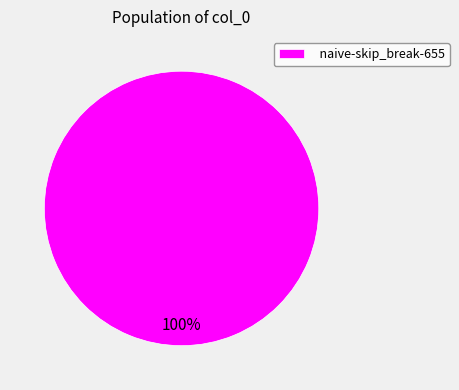

Is it true that naive-skip_break-655 is 100% of the pie?

True